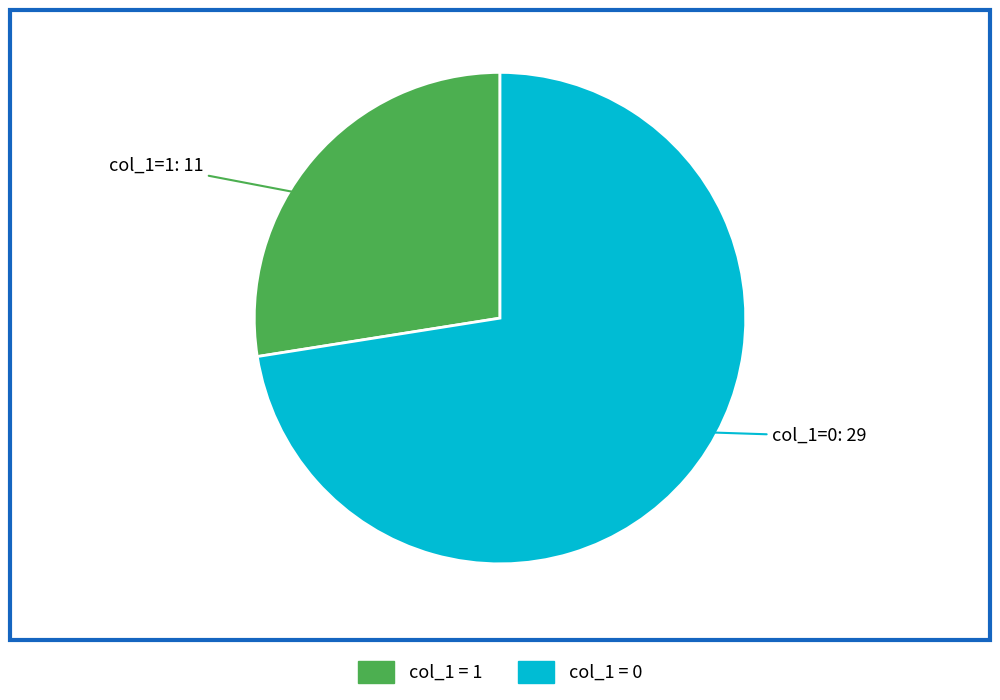

How many slices are in this pie chart?

2